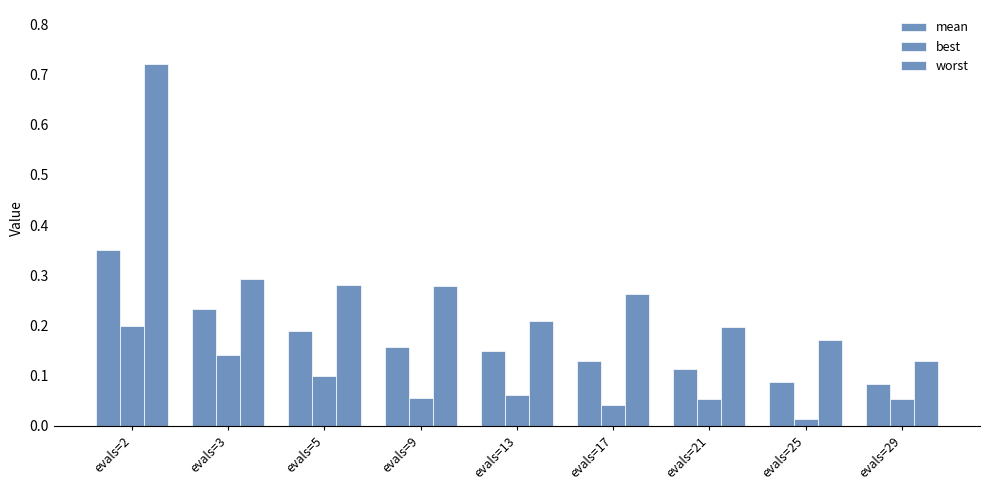

At which label does worst reach its minimum?

evals=29